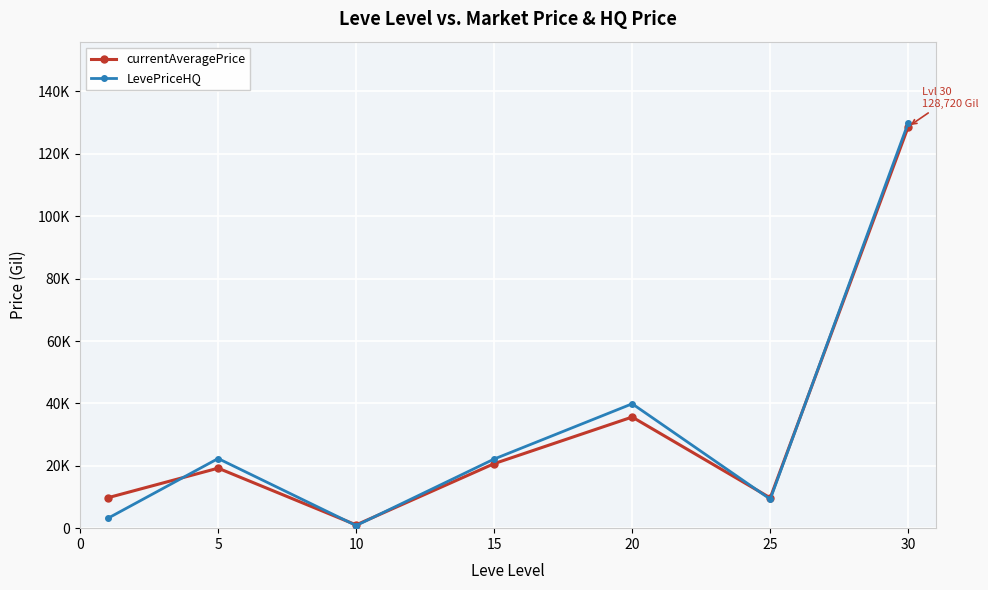

List the series in order of their peak value, highest first.

LevePriceHQ, currentAveragePrice